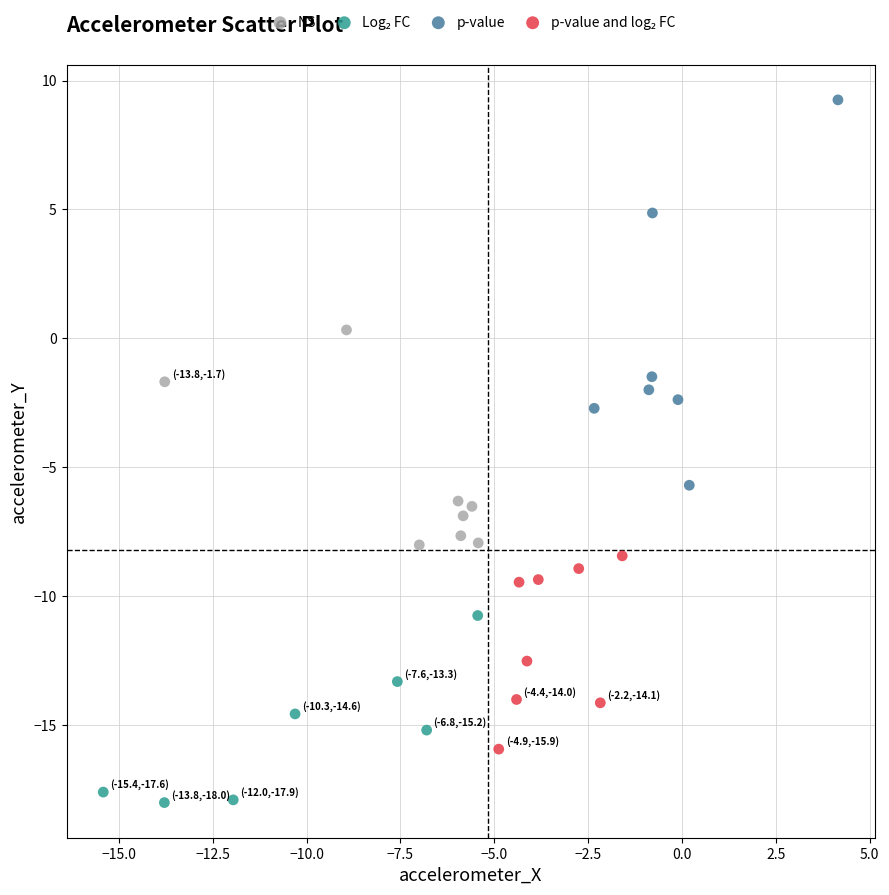

Which series contains the highest Y value?

p-value